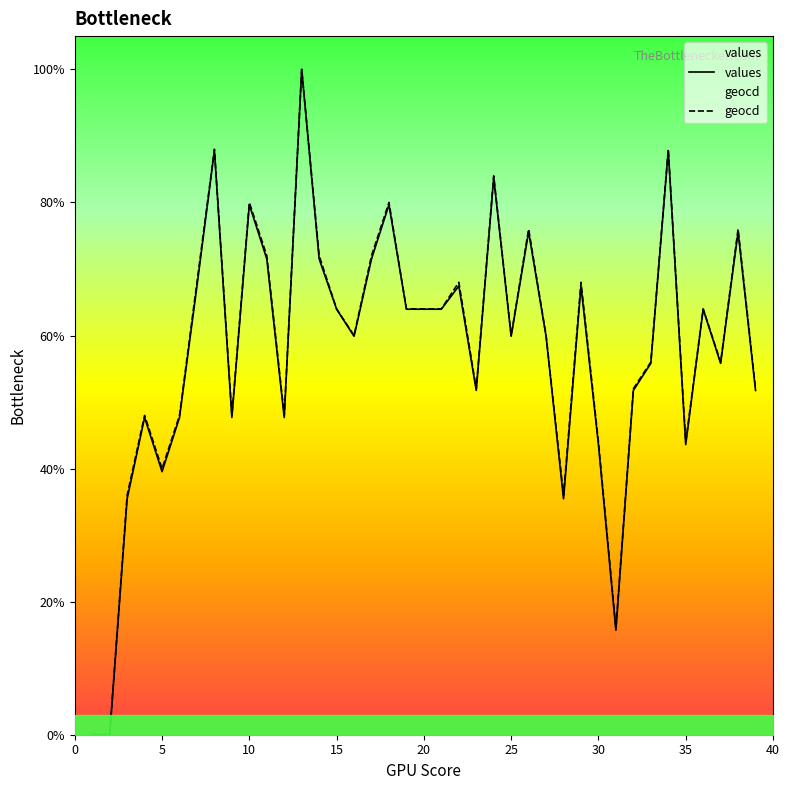

What is the highest value of the geocd series?

100.0